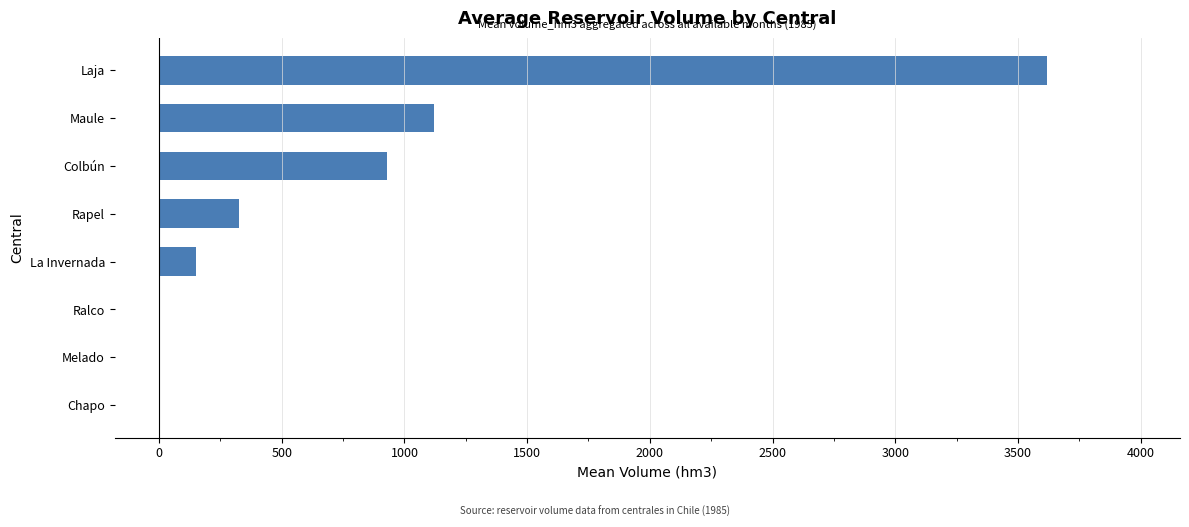

Which has a higher value, Colbún or Chapo?

Colbún